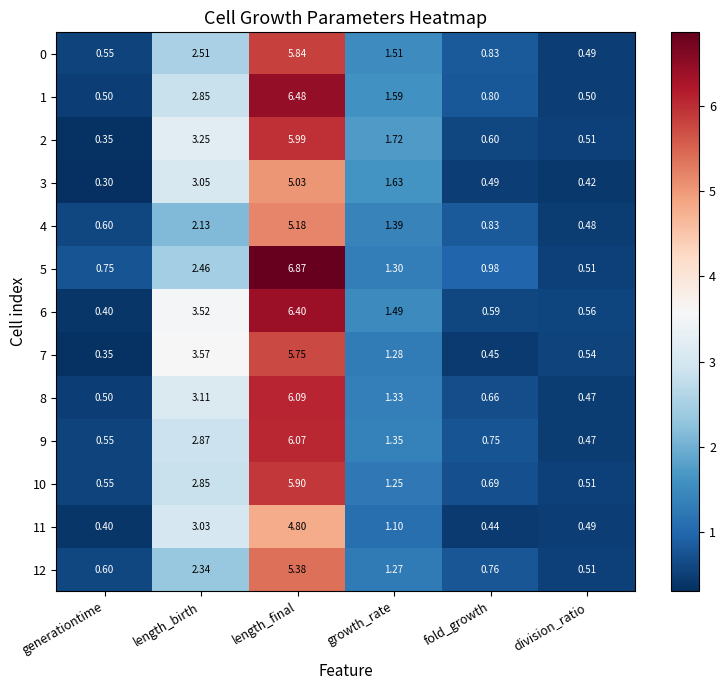

Rank the categories by 0 value from highest to lowest.

length_final, length_birth, growth_rate, fold_growth, generationtime, division_ratio